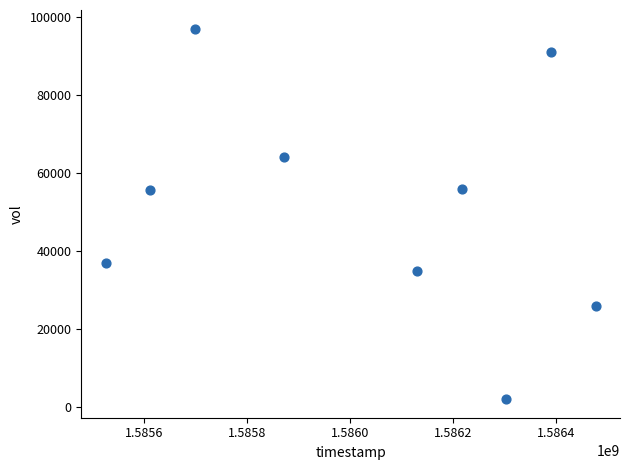

What is the average Y value?

51533